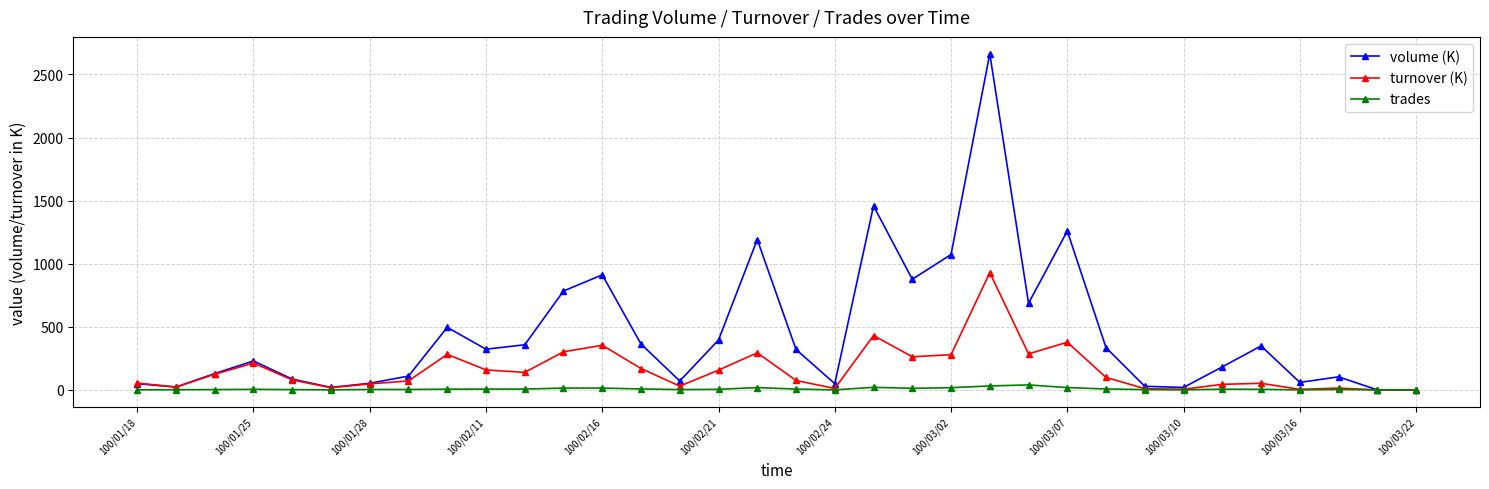

Which series has the largest total across all categories?

volume (K)